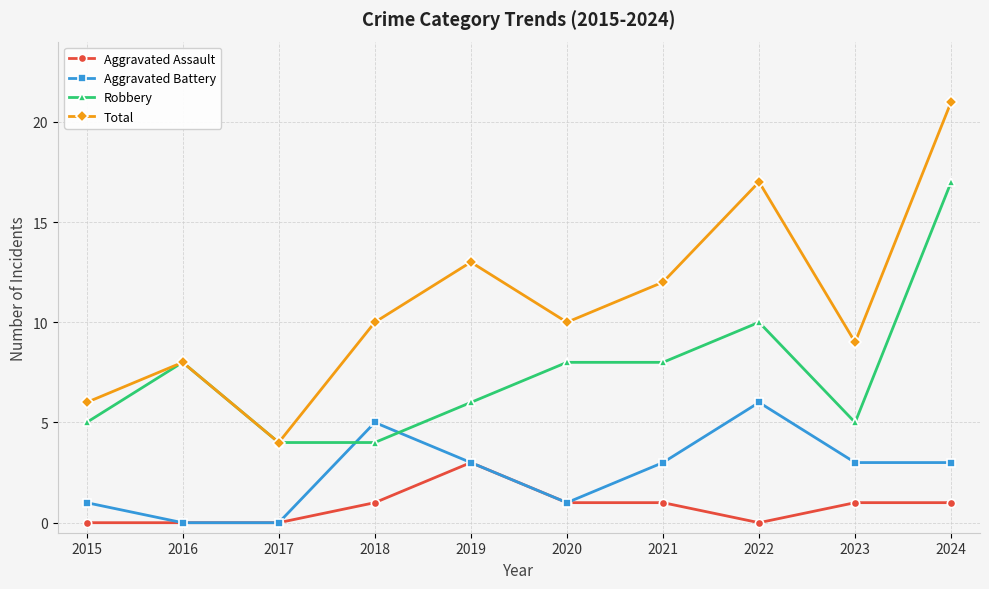

True or false: Aggravated Assault and Robbery intersect in this chart.

False